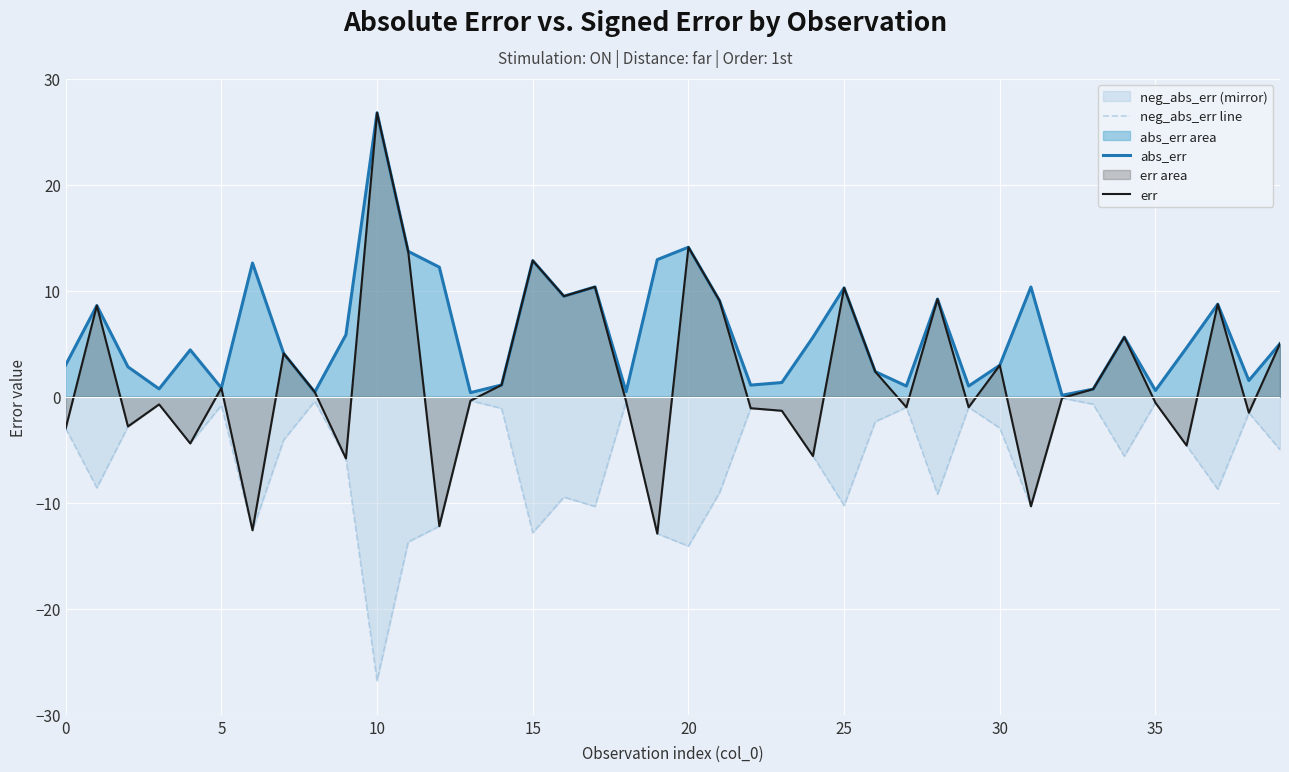

At how many categories does at least one series exceed 16?

1